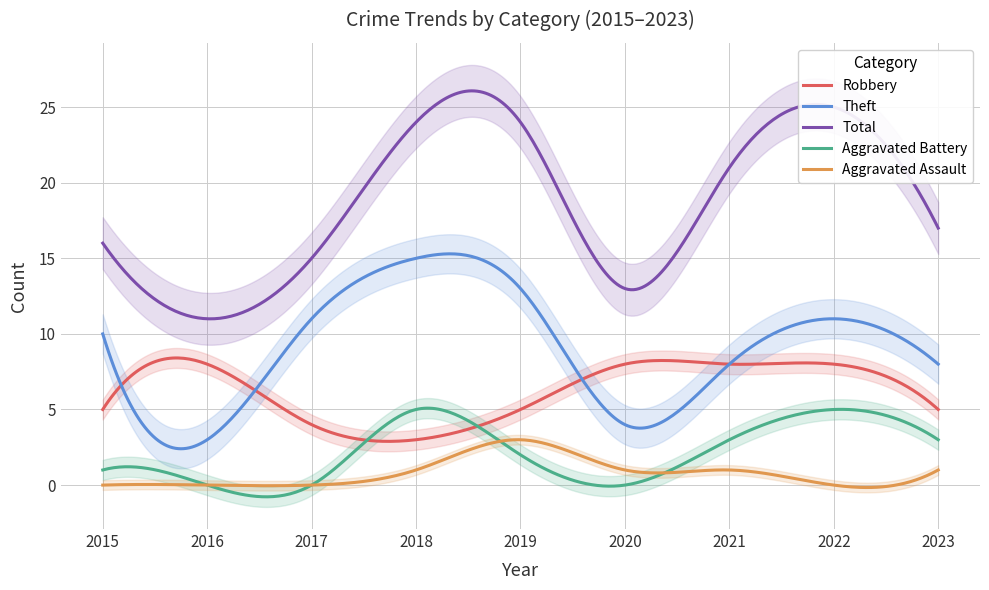

In Theft, how many points are lower than both neighbors (excluding endpoints)?

2